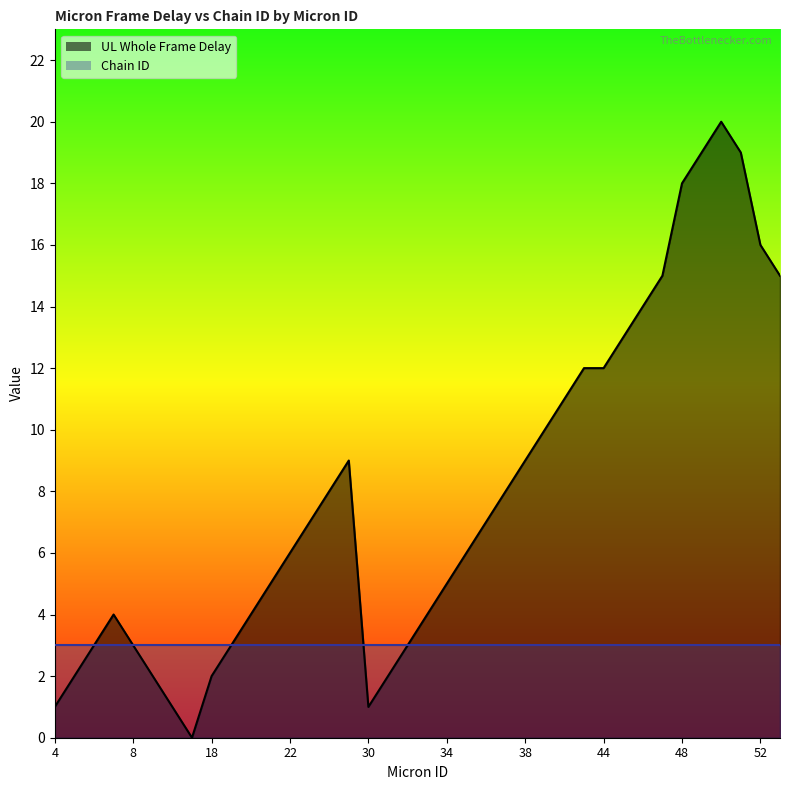

Reading left to right, list all the values displayed in this chart.

4=1	5=2	6=3	7=4	8=3	9=2	10=1	11=0	18=2	19=3	20=4	21=5	22=6	23=7	24=8	25=9	30=1	31=2	32=3	33=4	34=5	35=6	36=7	37=8	38=9	39=10	40=11	41=12	44=12	45=13	46=14	47=15	48=18	49=19	50=20	51=19	52=16	53=15